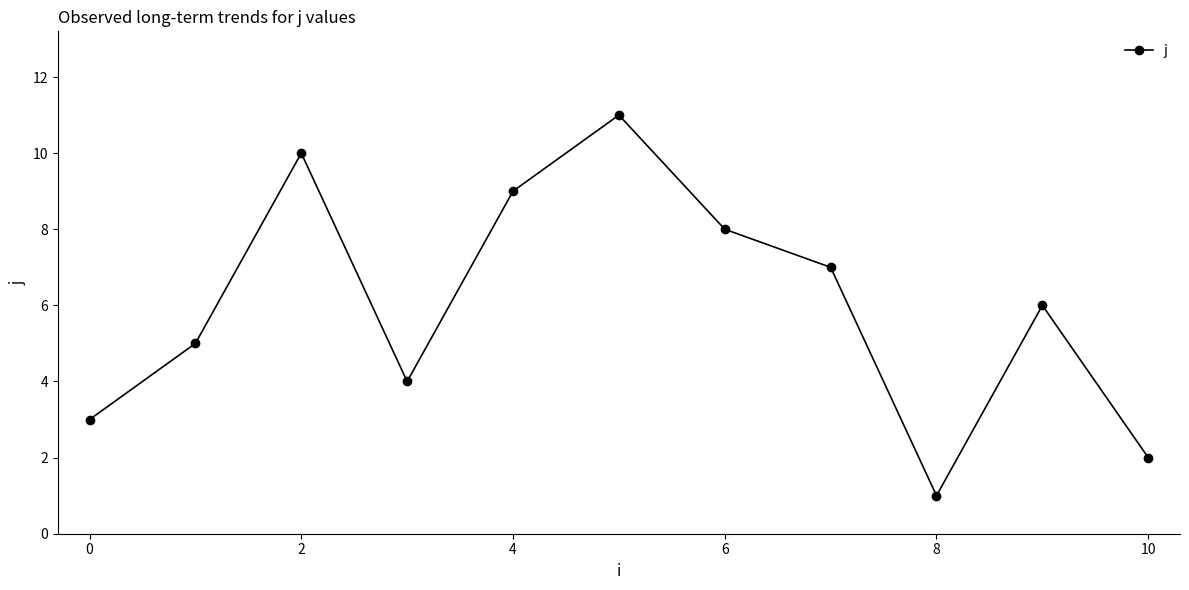

How many interior local valleys (lower than both neighbors) does the data have?

2